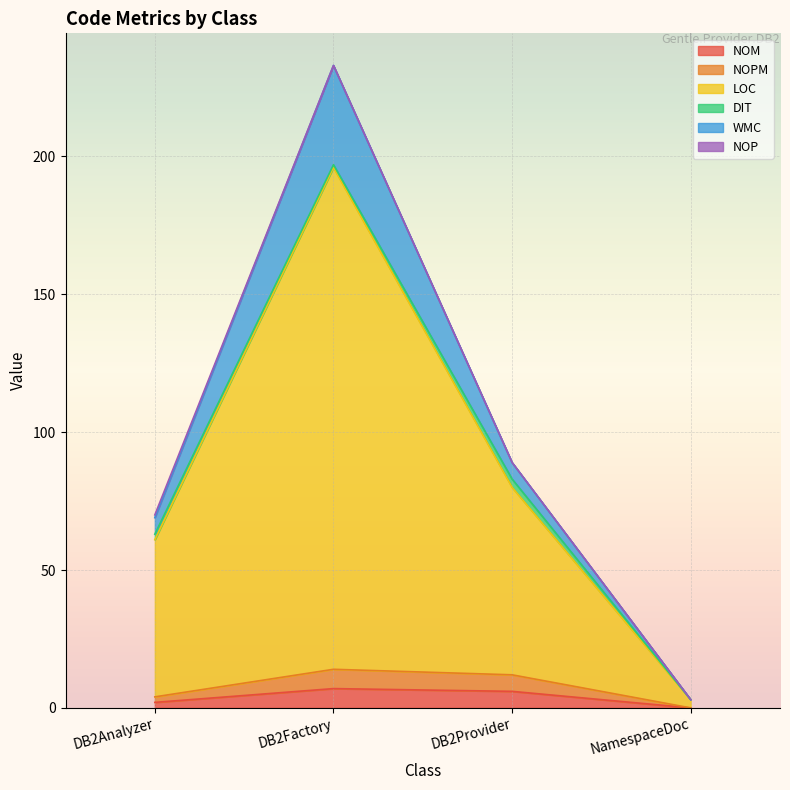

How many data points in LOC are above 89?

1